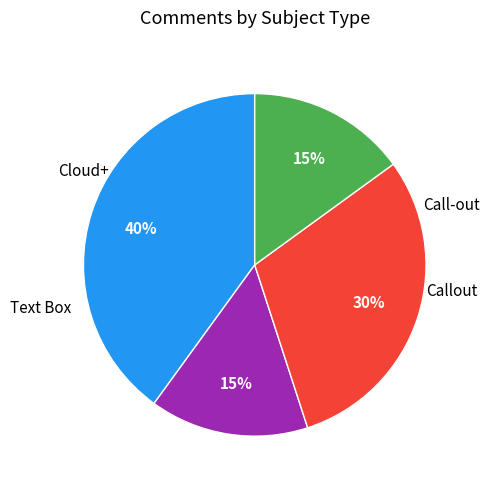

Is there any slice that represents more than half of the pie?

No